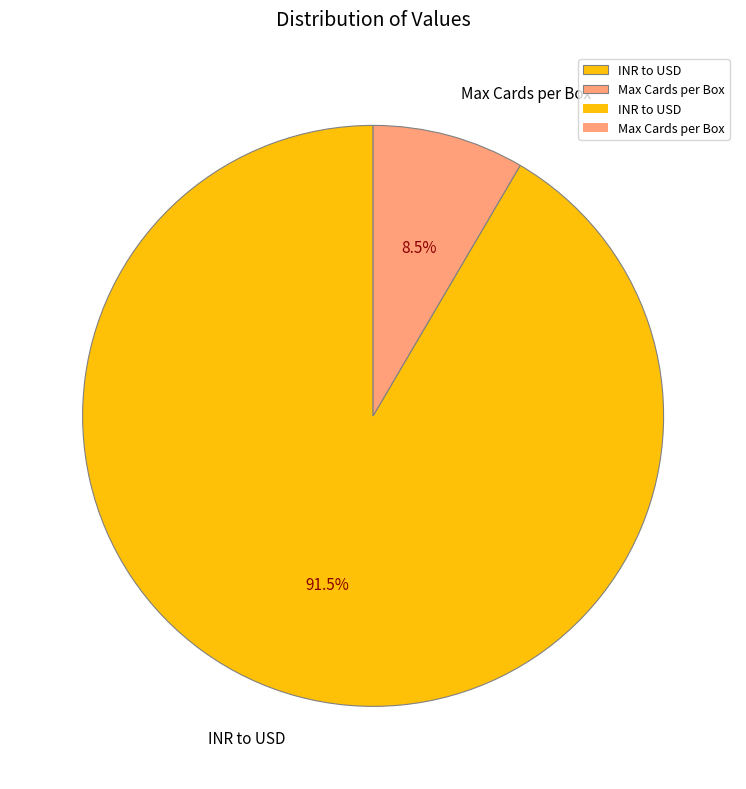

Count the number of slices in the pie.

2